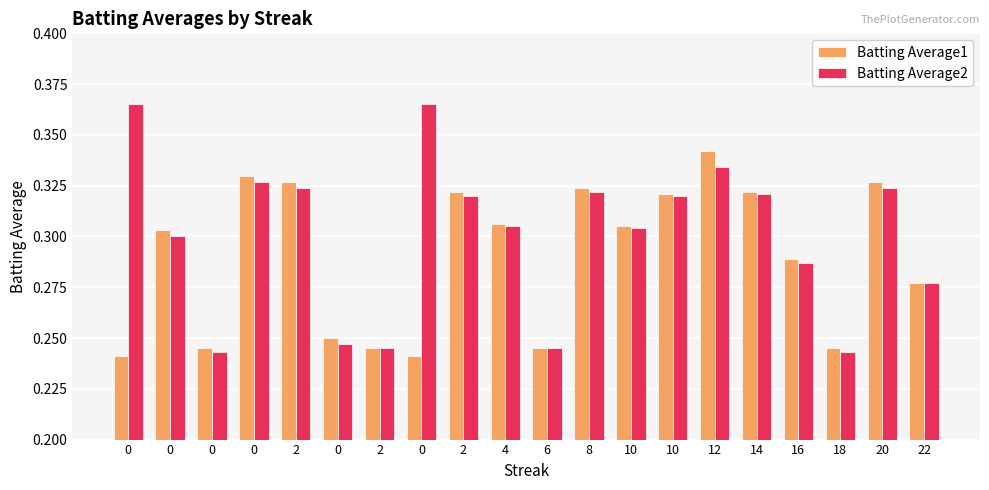

Reading left to right, list all the values displayed in this chart.

Batting Average1: 0.2	0.3	0.2	0.3	0.3	0.2	0.2	0.2	0.3	0.3	0.2	0.3	0.3	0.3	0.3	0.3	0.3	0.2	0.3	0.3
Batting Average2: 0.4	0.3	0.2	0.3	0.3	0.2	0.2	0.4	0.3	0.3	0.2	0.3	0.3	0.3	0.3	0.3	0.3	0.2	0.3	0.3